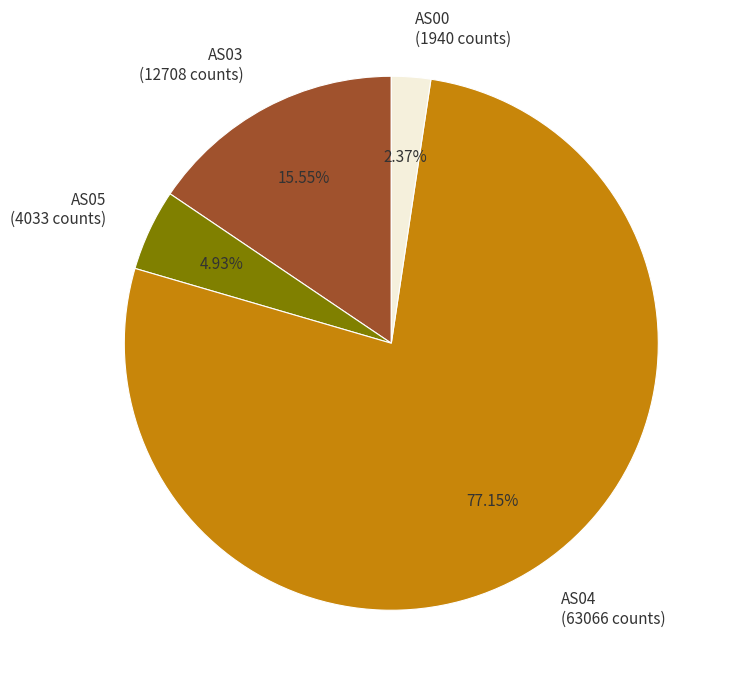

Which has a higher value, AS00 or AS05?

AS05